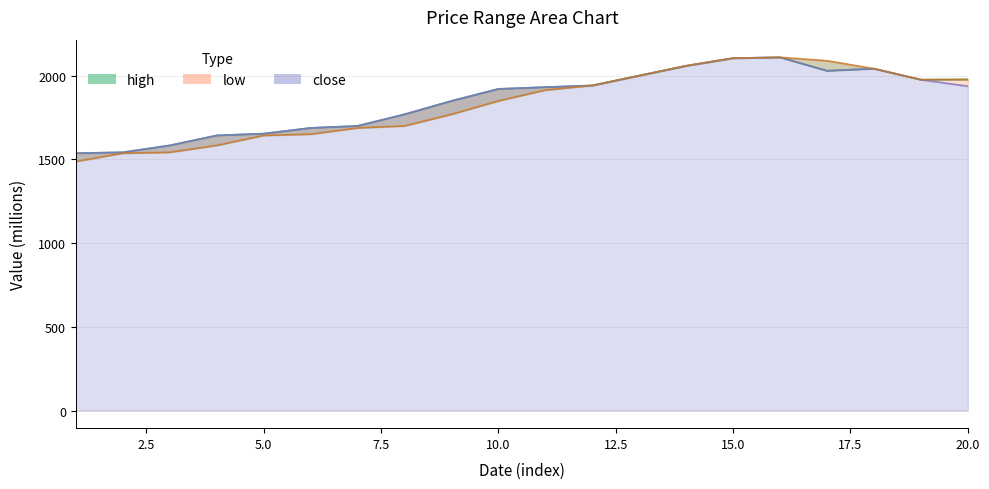

What is the minimum value for close?

1536.2